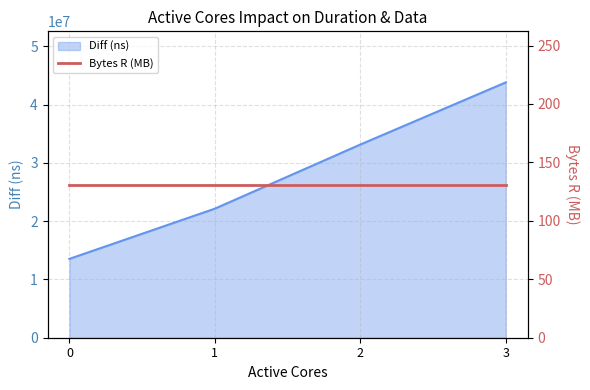

Where is the data nearest to the value 28675510?

2